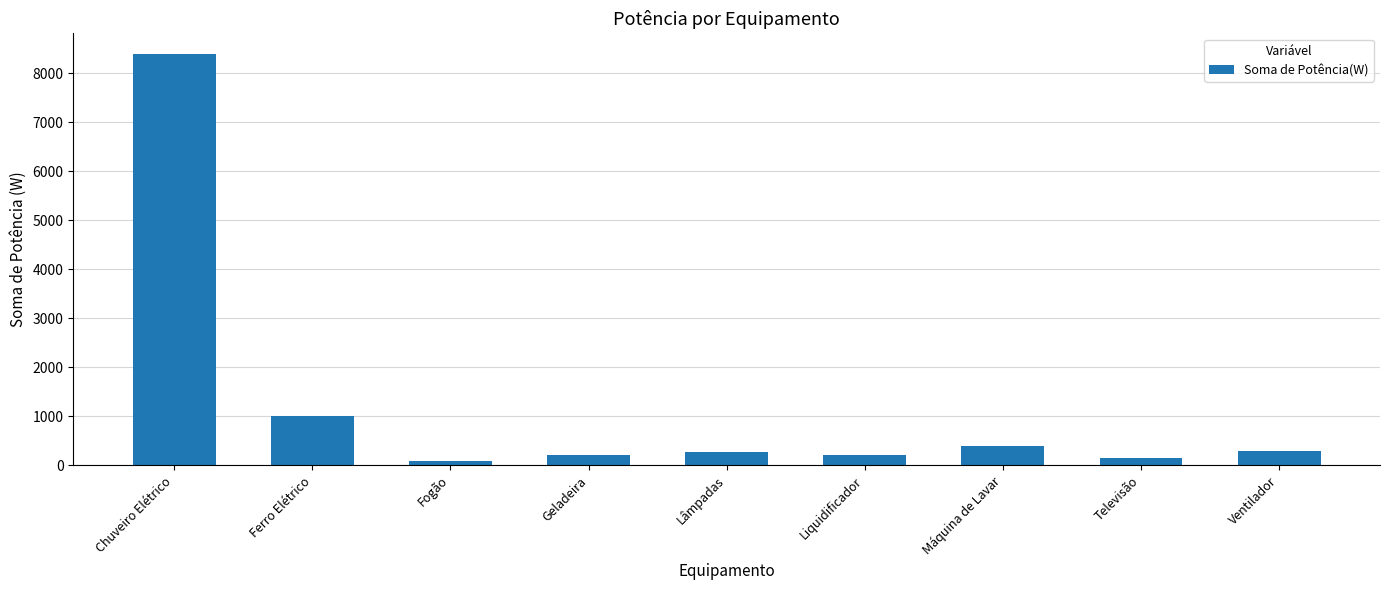

What is the label of the 6th bar from the right?

Geladeira